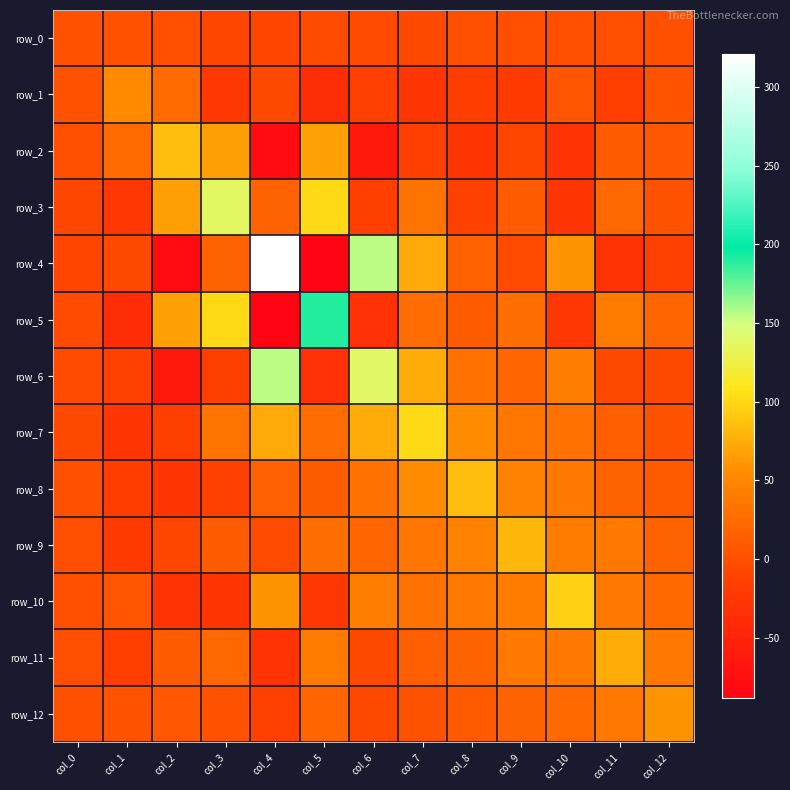

How many series are shown in this chart?

13